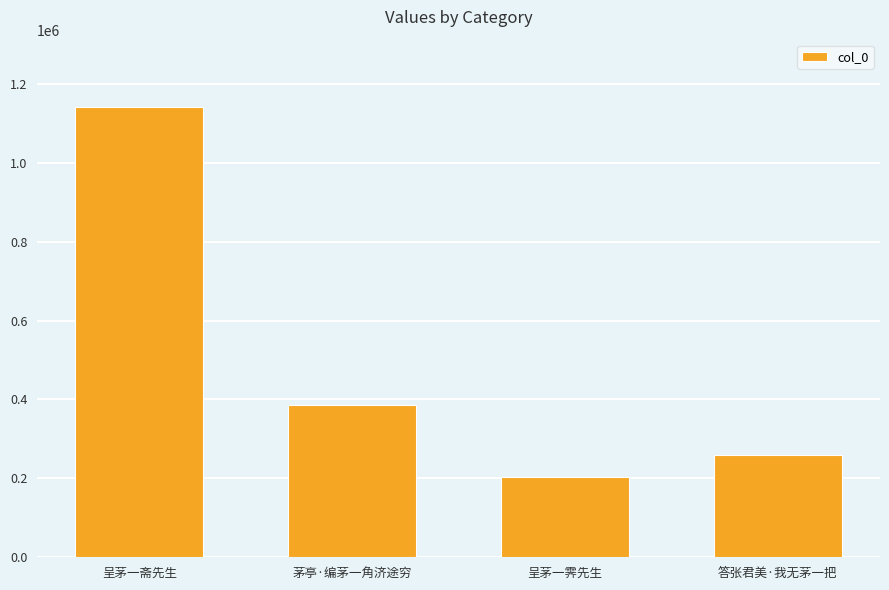

Between 茅亭·编茅一角济途穷 and 呈茅一霁先生, which is larger?

茅亭·编茅一角济途穷